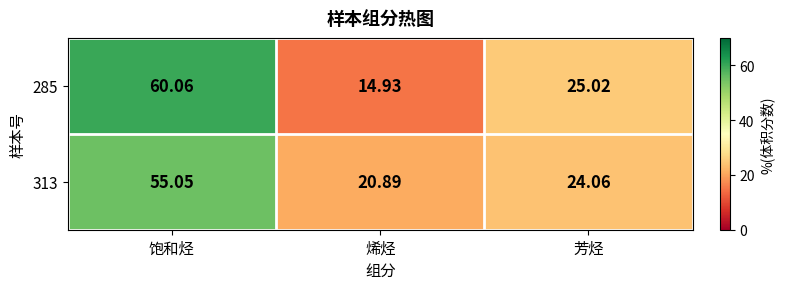

At which label is 313 closest to 37?

芳烃